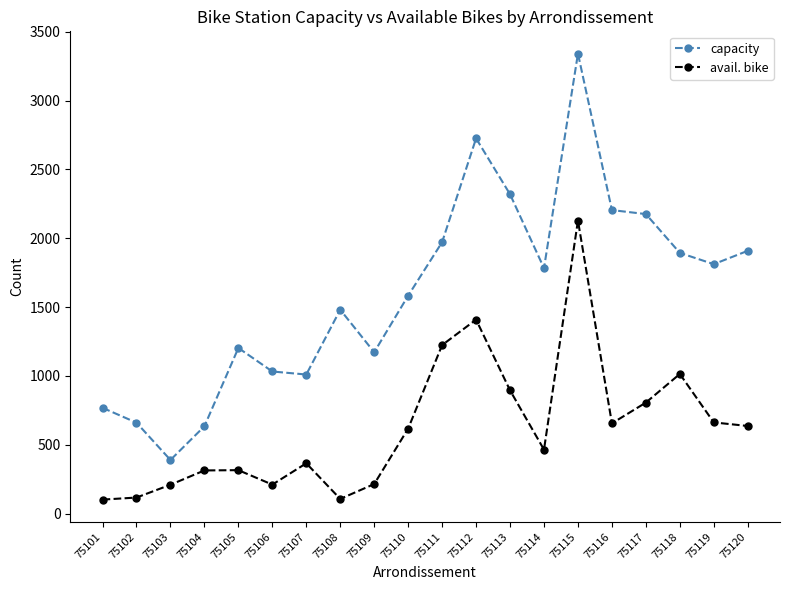

What is the minimum value shown in the chart?

101